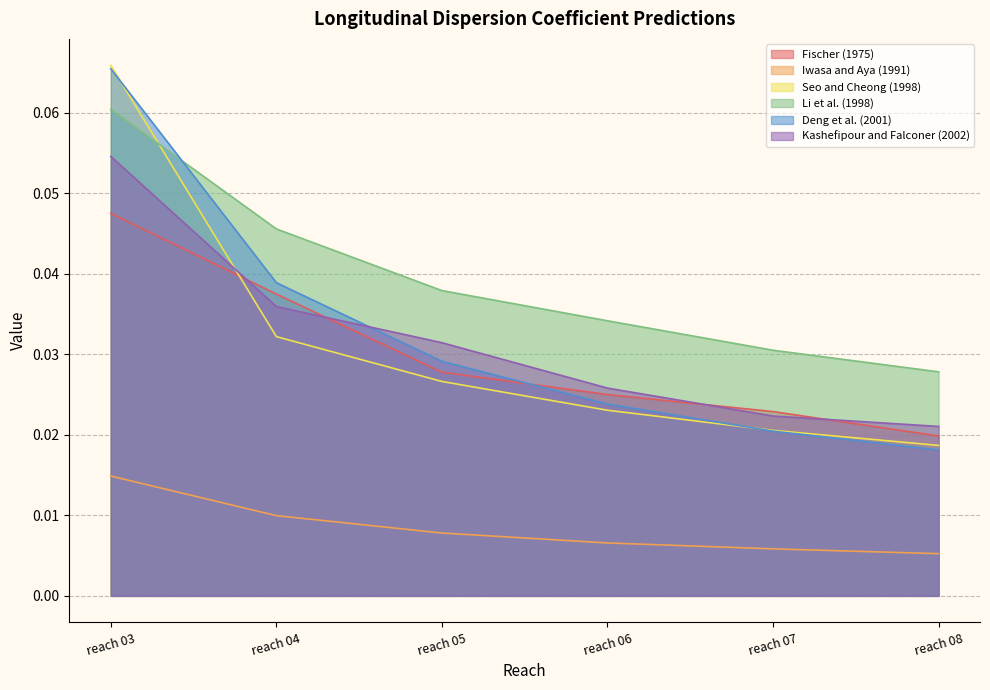

What is the highest value of the Li et al. (1998) series?

0.1